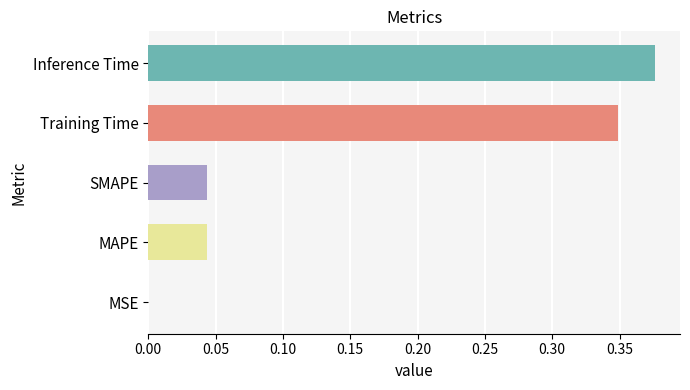

Which has a higher value, MSE or Training Time?

Training Time